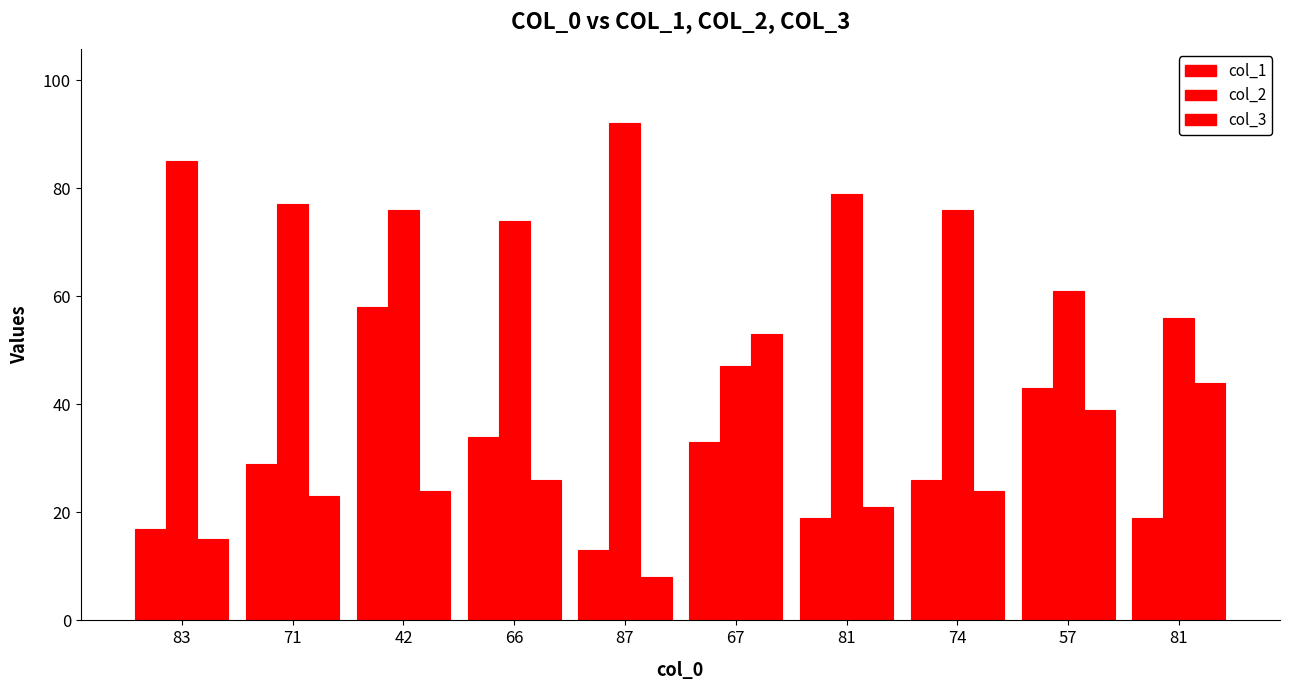

How many distinct data groups are displayed?

3